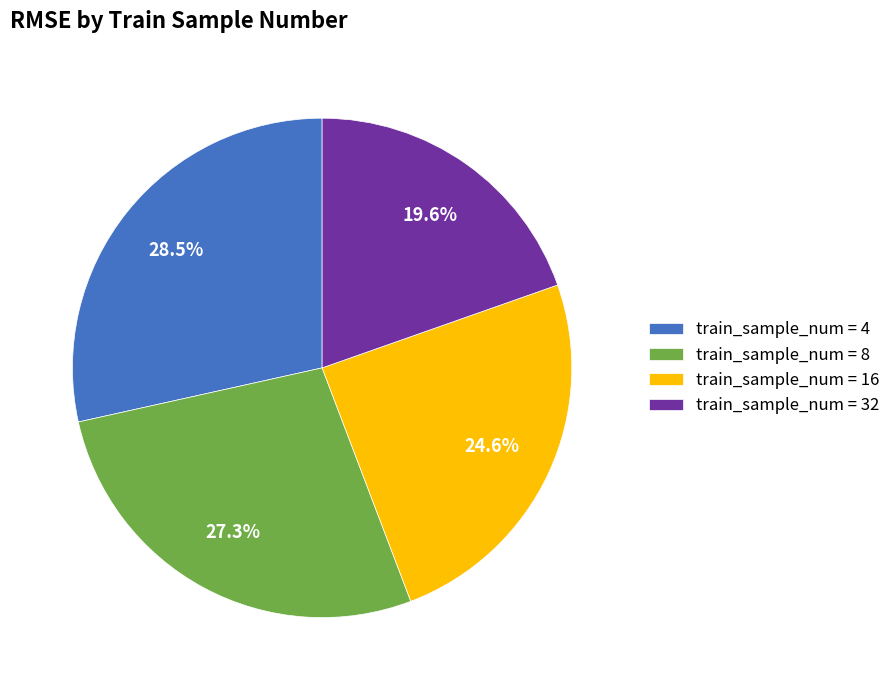

Rank the categories by value from lowest to highest.

train_sample_num = 32, train_sample_num = 16, train_sample_num = 8, train_sample_num = 4